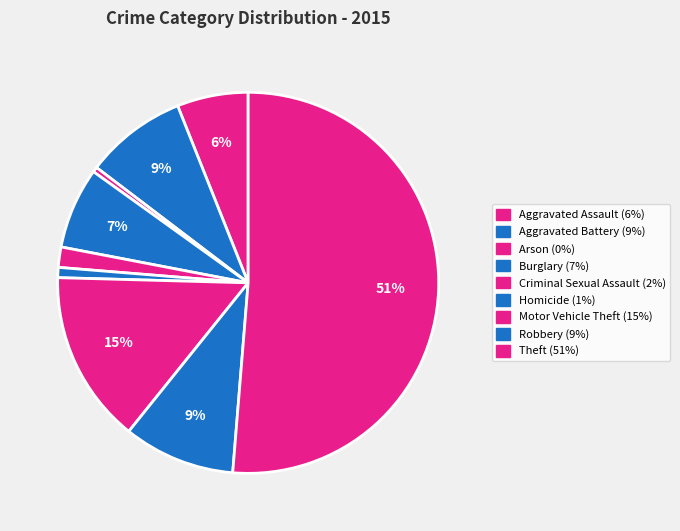

Which category has the smallest portion of the pie?

Arson